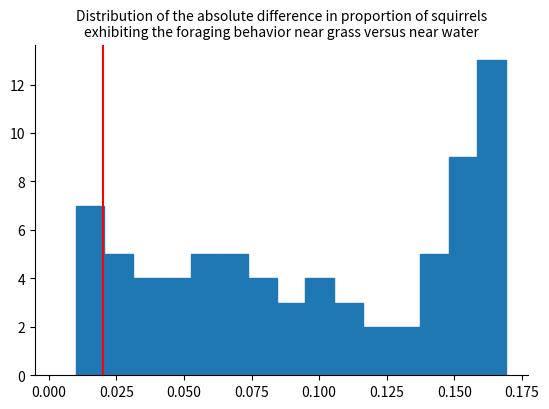

Read against the x-axis, roughly where is the centre of the tallest bar?

0.165